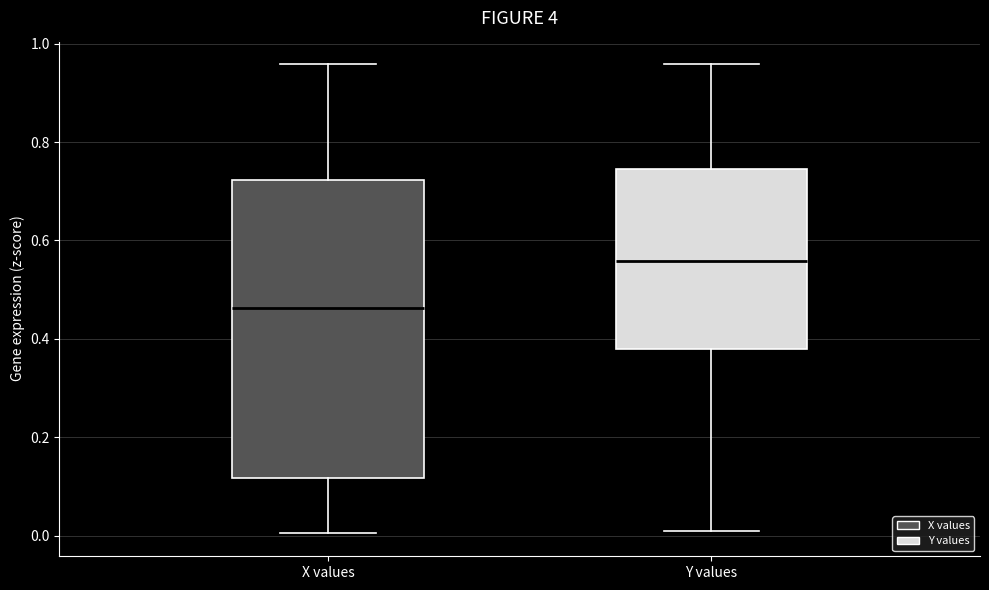

Reading left to right, transcribe this box plot: for each box, give where its median line is, the range the box spans, and where its two whiskers end, as read against the y-axis. The values are not printed on the chart, so give them approximately, as read against the axis.

X values: median 0.46, box 0.12 to 0.72, whiskers 0.00 to 0.96
Y values: median 0.56, box 0.38 to 0.74, whiskers 0.02 to 0.96